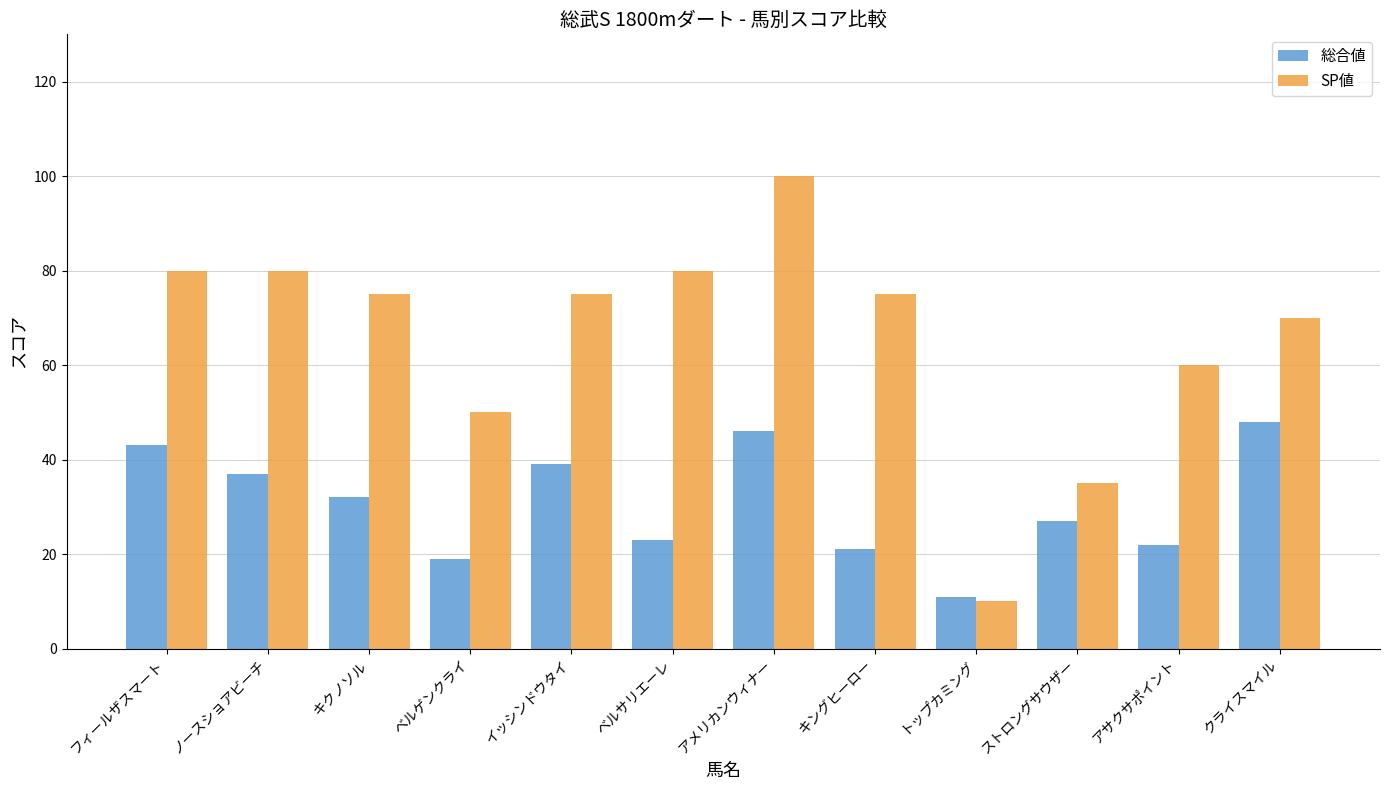

What is the difference between the highest and lowest values at イッシンドウタイ?

36